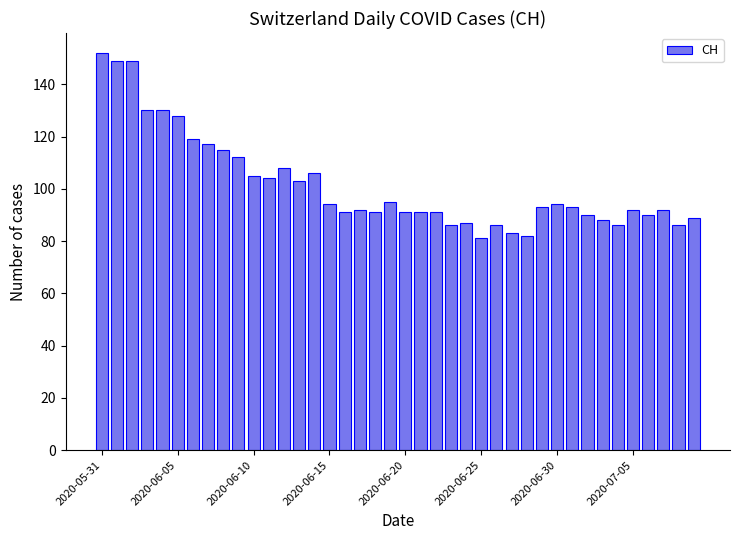

What is the difference between the maximum and minimum values?

71